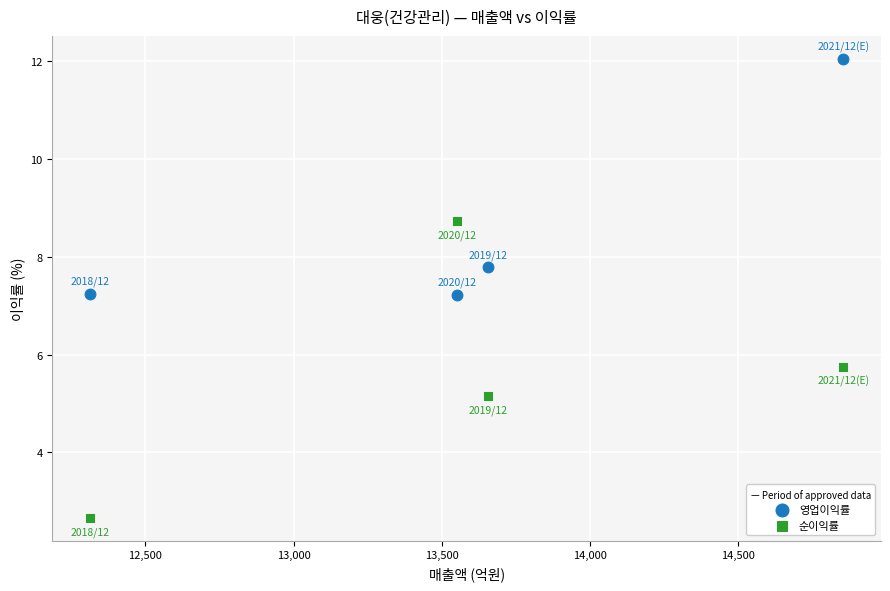

Which series reaches the maximum Y coordinate?

영업이익률